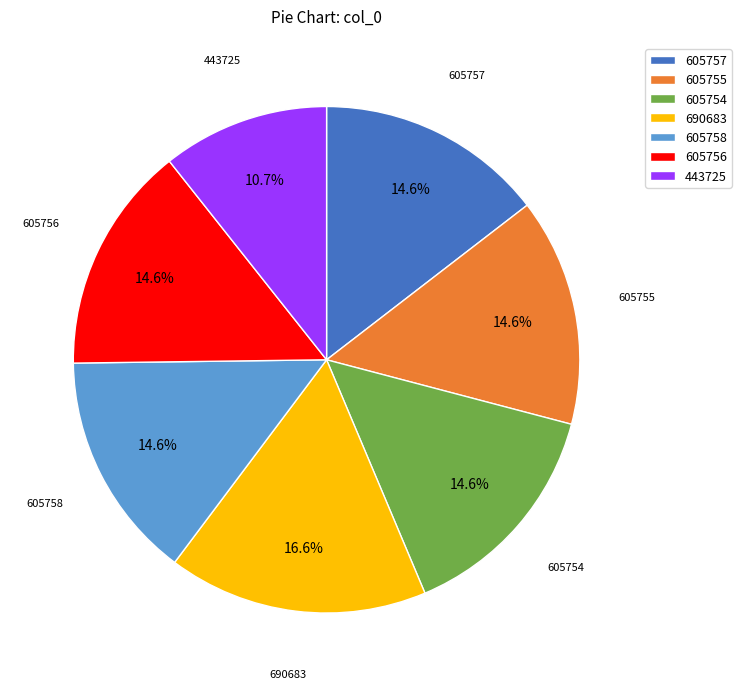

To the nearest percent, what is the average slice percentage?

14%